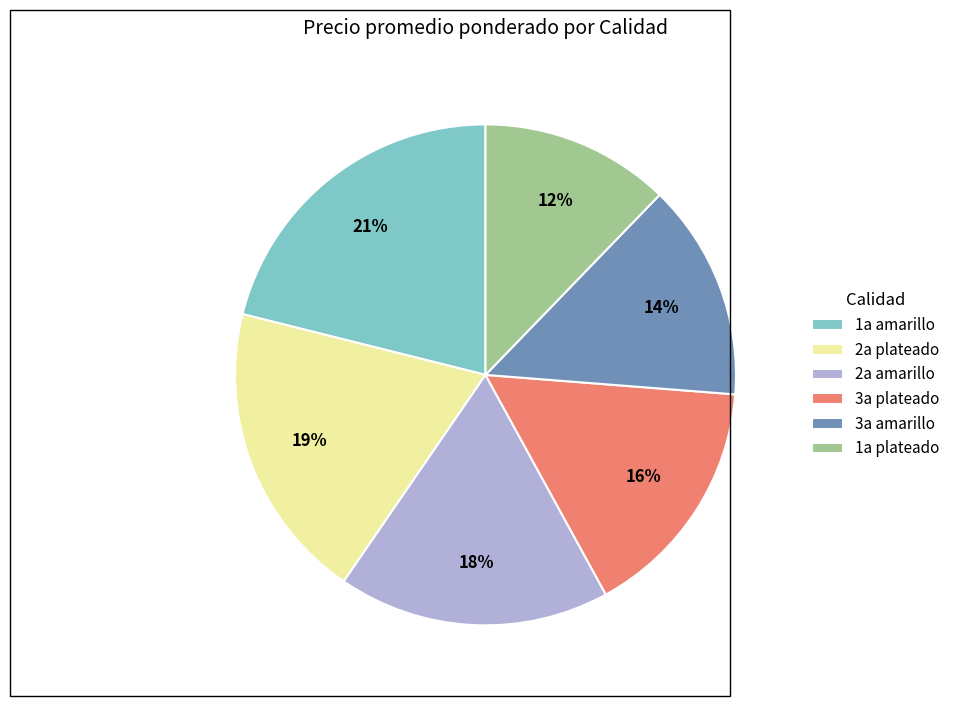

Rank the categories by value from highest to lowest.

1a amarillo, 2a plateado, 2a amarillo, 3a plateado, 3a amarillo, 1a plateado